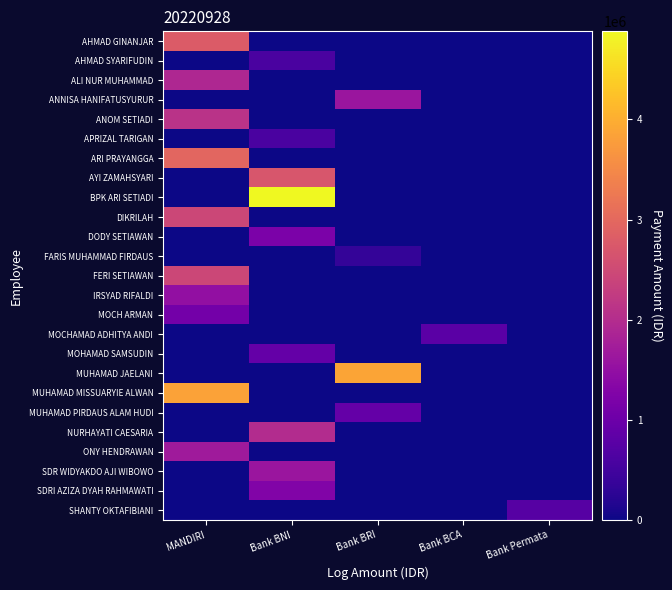

Which series has the largest range (max minus min)?

BPK ARI SETIADI